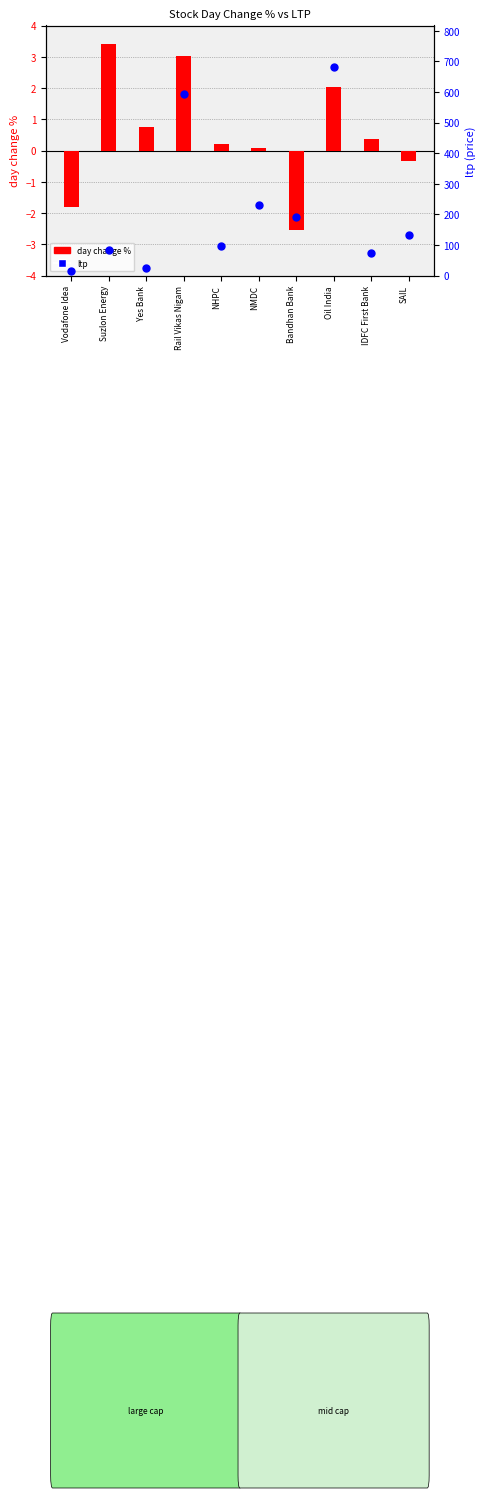

Which series contains the highest Y value?

ltp